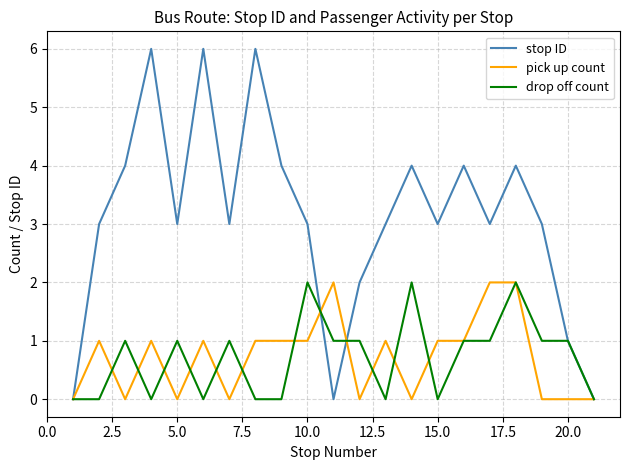

What is the sum of all pick up count values?

15